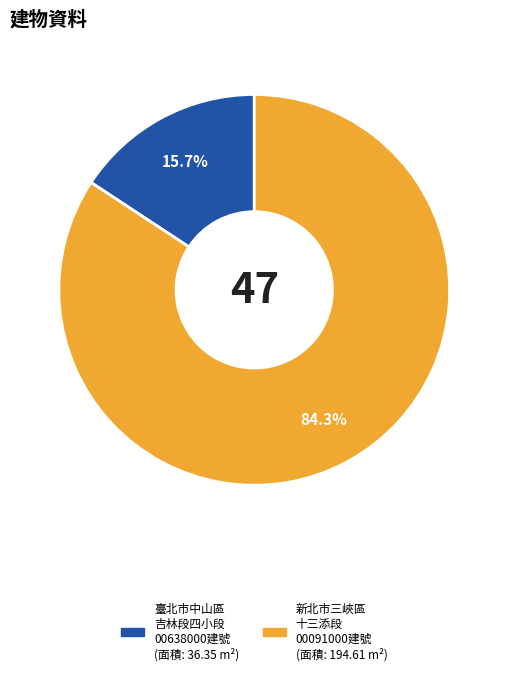

Is there any slice that represents more than half of the pie?

Yes